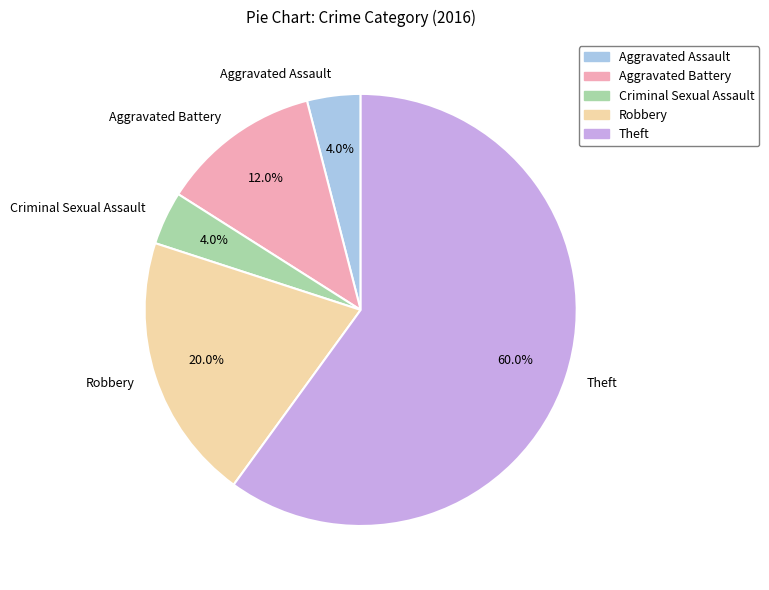

What is the largest slice in the pie chart?

Theft